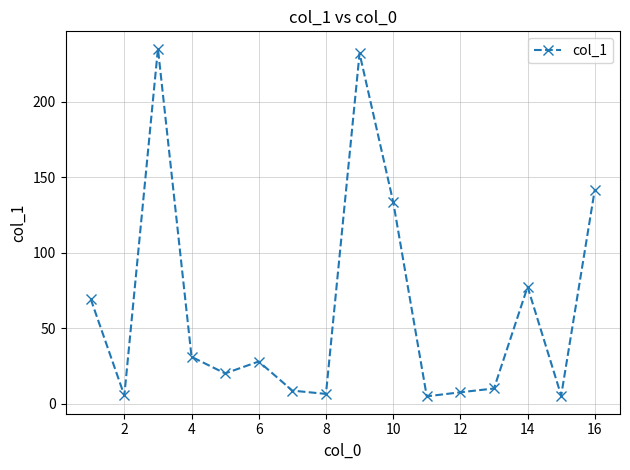

What is the greatest value displayed?

235.3